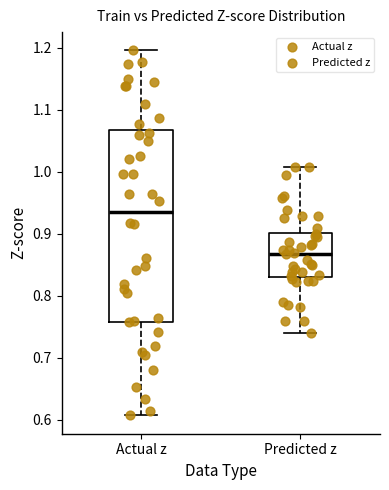

Reading left to right, transcribe this box plot: for each box, give where its median line is, the range the box spans, and where its two whiskers end, as read against the y-axis. The values are not printed on the chart, so give them approximately, as read against the axis.

Actual z: median 0.93, box 0.76 to 1.07, whiskers 0.61 to 1.20
Predicted z: median 0.87, box 0.83 to 0.90, whiskers 0.74 to 1.01